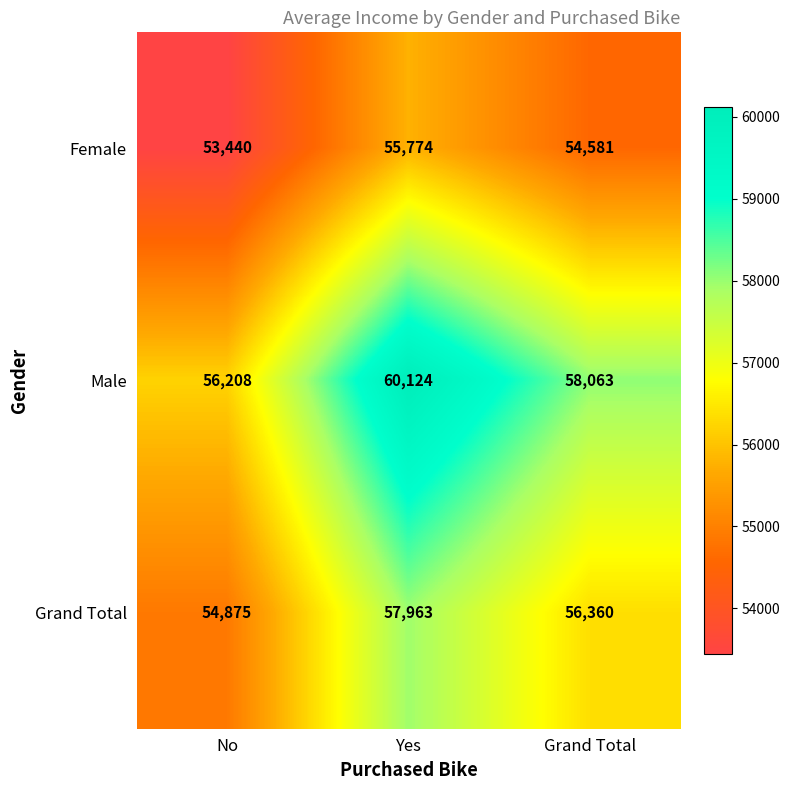

Rank the series by their maximum value, from highest to lowest.

Male, Grand Total, Female